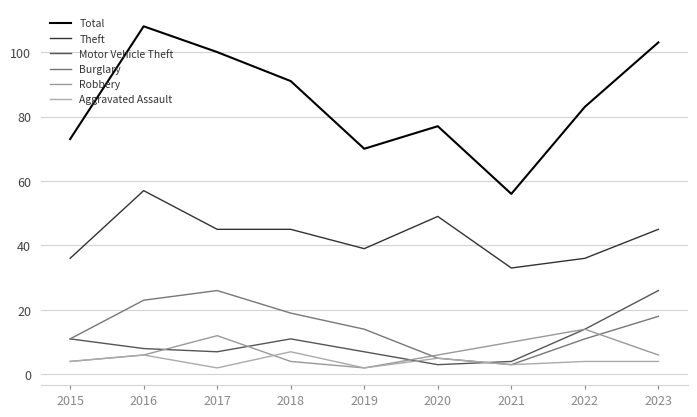

How many lines are shown in the chart?

6